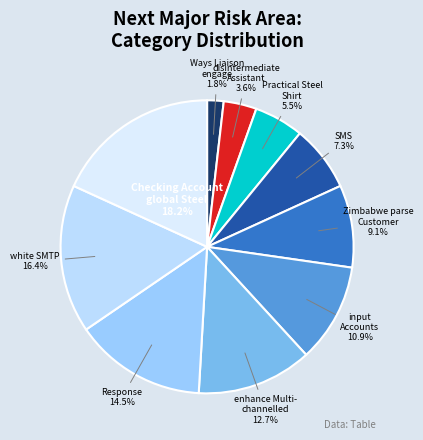

How many segments does this pie chart have?

10